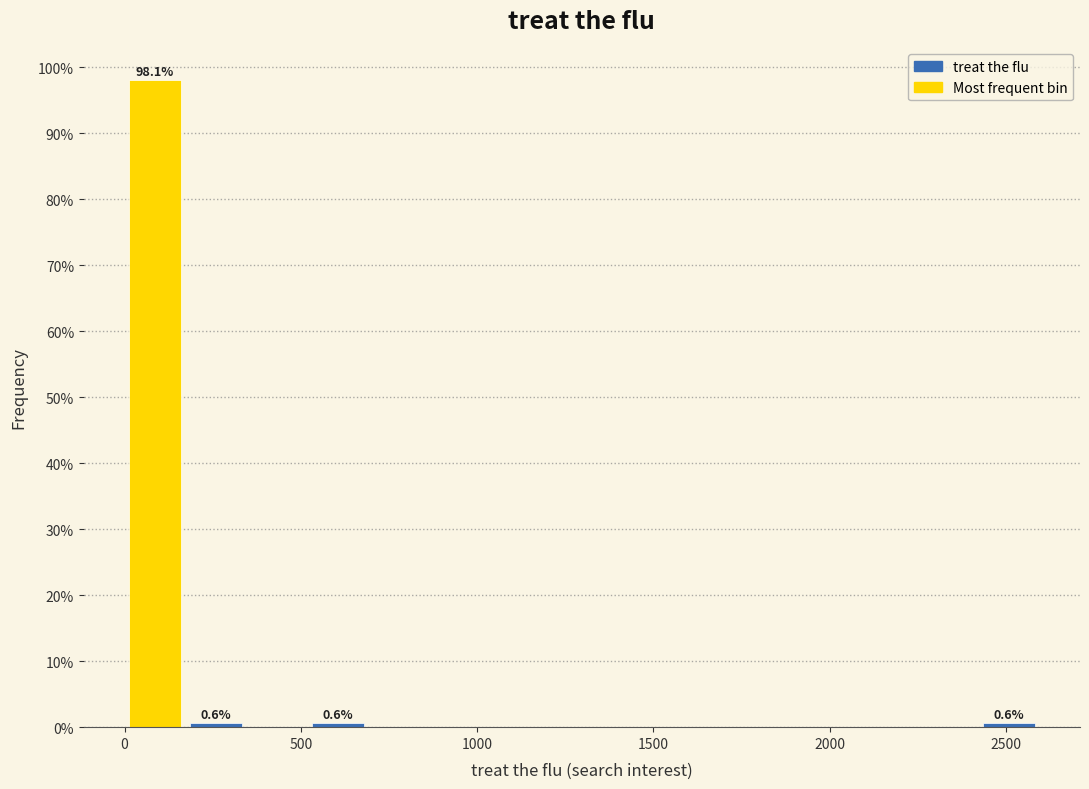

Around what value on the x-axis is the tallest bar? Give the approximate position of its centre, as read against the axis.

100